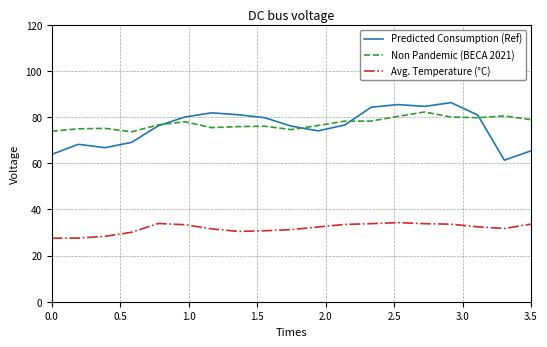

What is the maximum value shown in the chart?

86.3